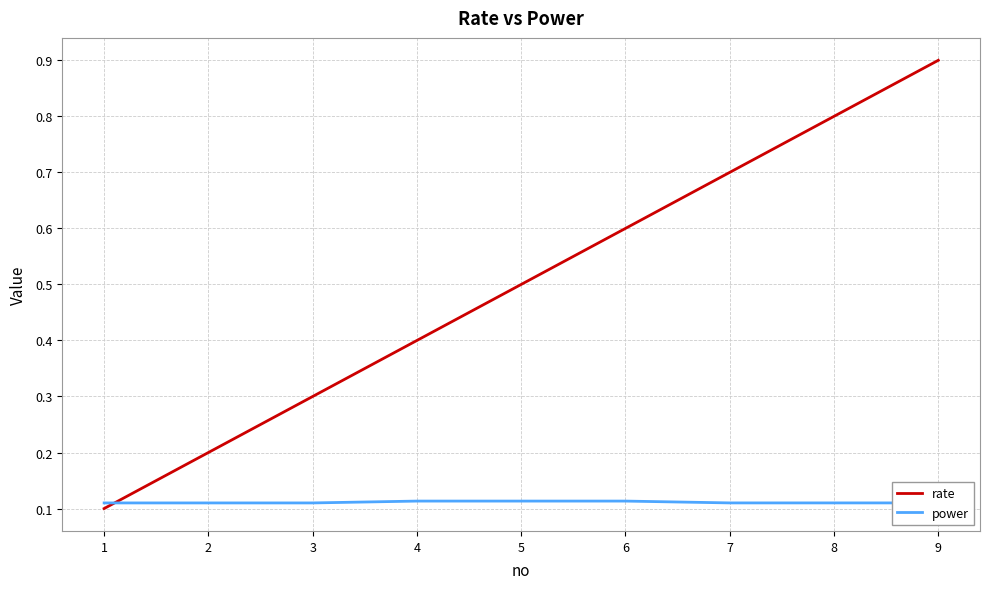

What is the maximum value shown in the chart?

0.9